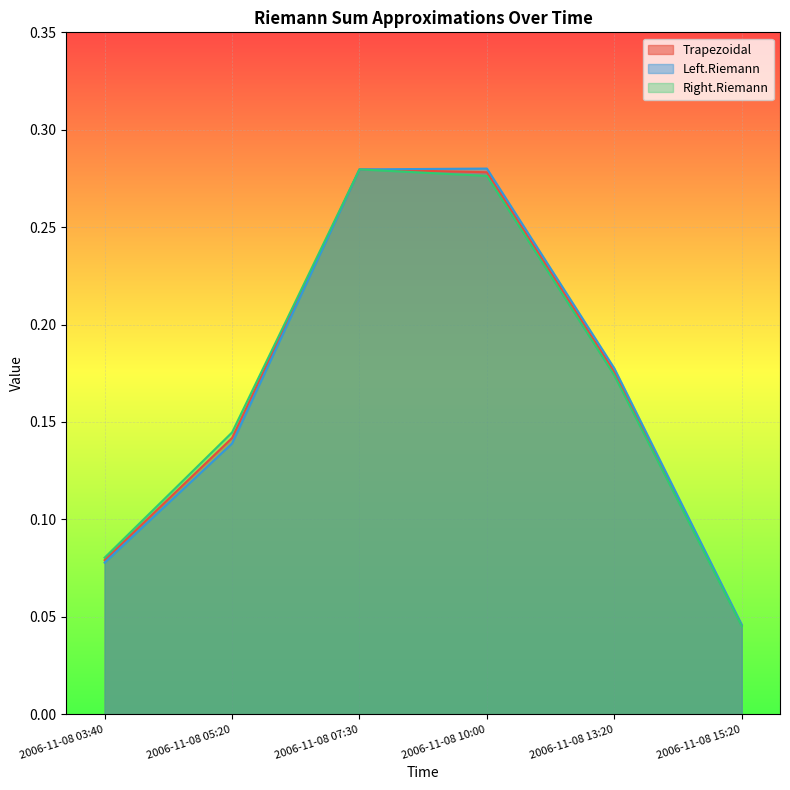

Read the Right.Riemann value at 2006-11-08 03:40.

0.1